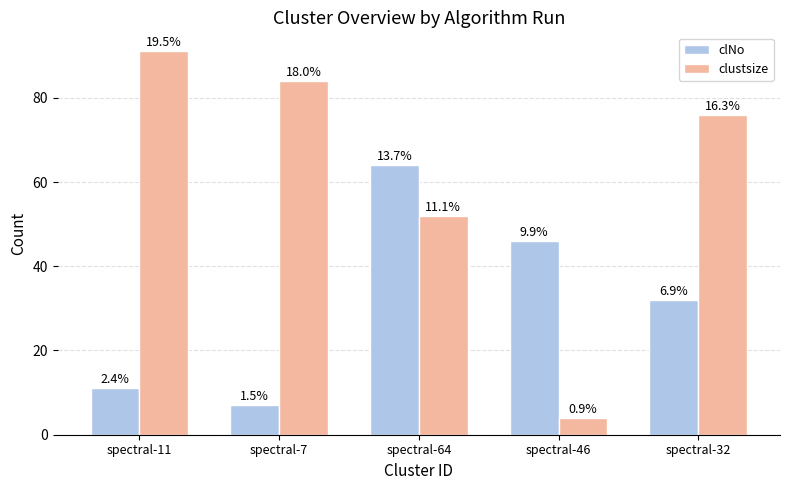

Reading left to right, transcribe all the data shown in this chart.

clNo: spectral-11=11	spectral-7=7	spectral-64=64	spectral-46=46	spectral-32=32
clustsize: spectral-11=91	spectral-7=84	spectral-64=52	spectral-46=4	spectral-32=76